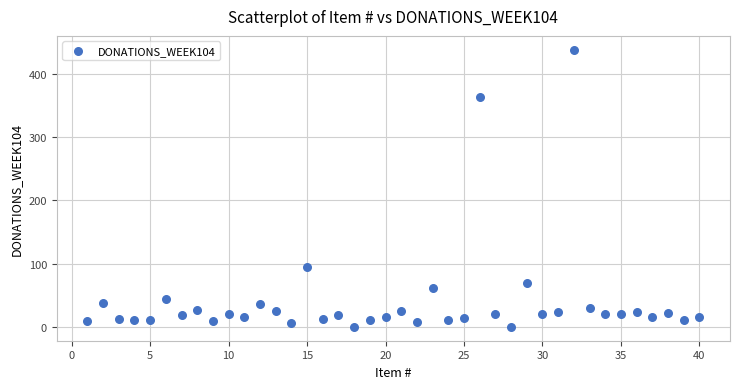

What is the range of Y values (max minus min)?

438.0